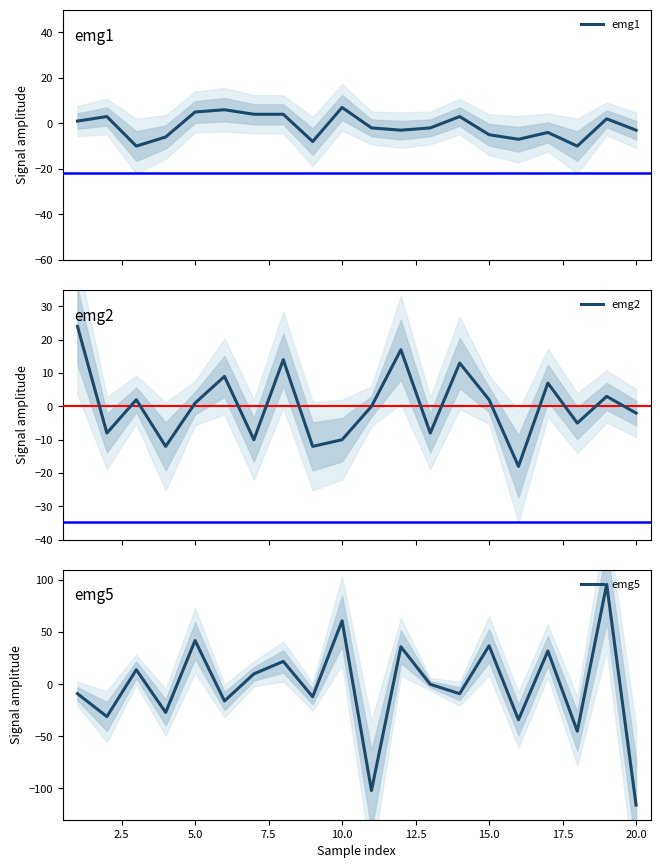

What is the lowest value of the emg1 series?

-10